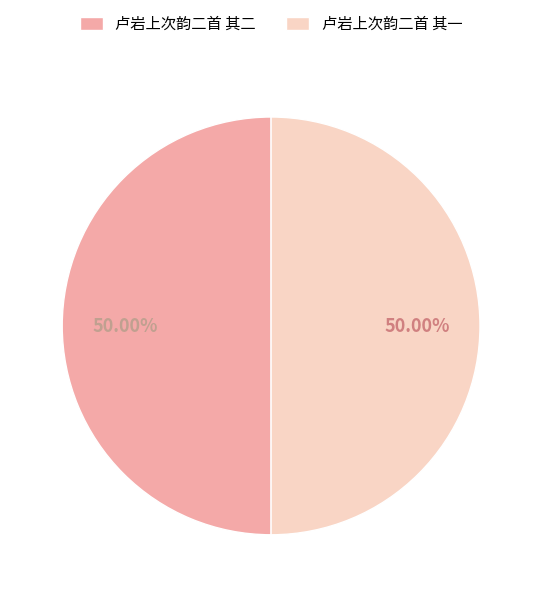

The 卢岩上次韵二首 其二 slice represents 55% of the pie. True or false?

False